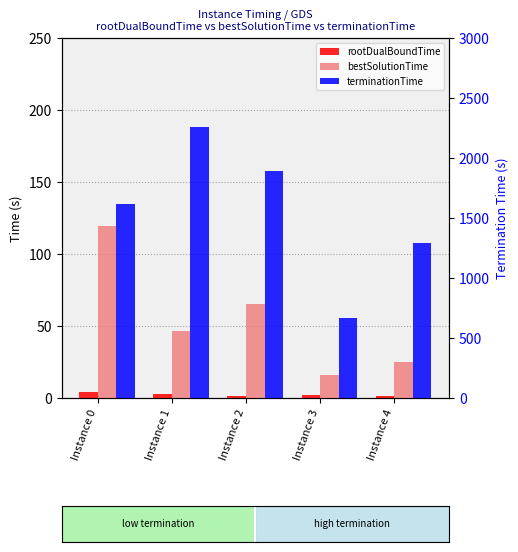

Is the value of rootDualBoundTime at Instance 1 greater than the value of bestSolutionTime at Instance 3?

No